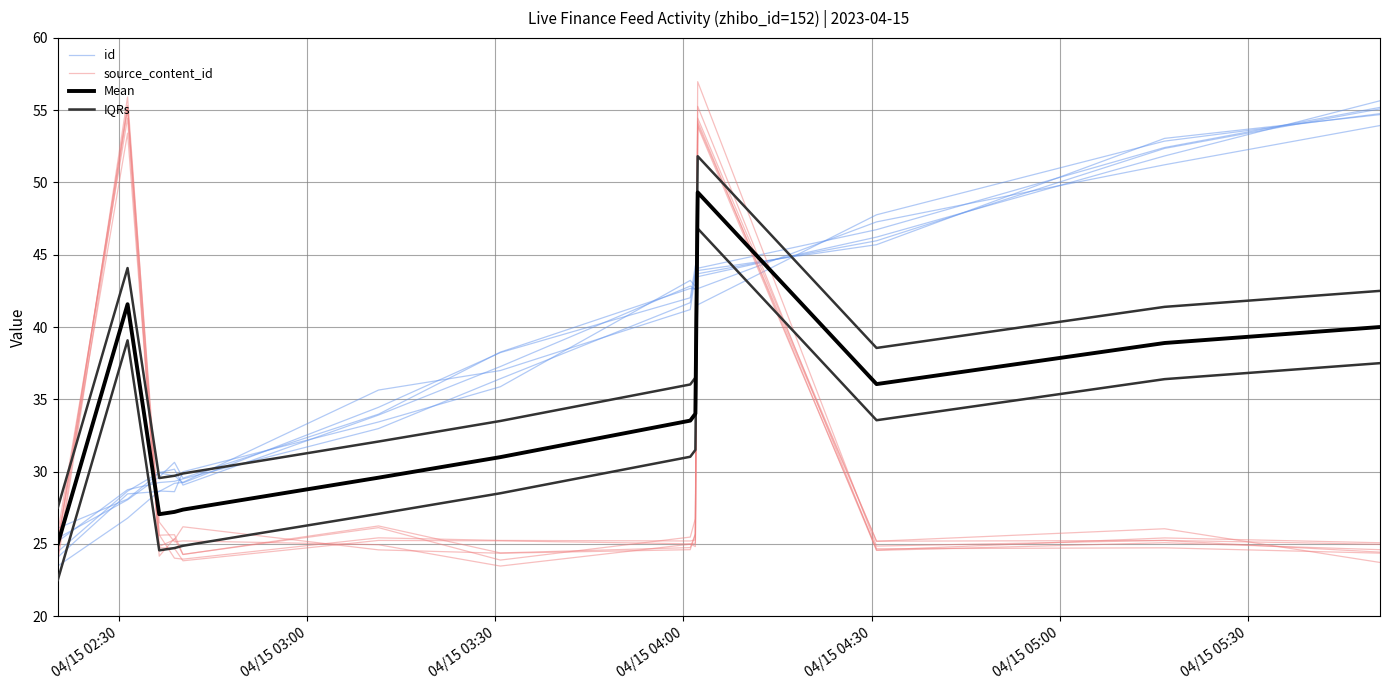

What is the lowest value of the source_content_id series?

24.4